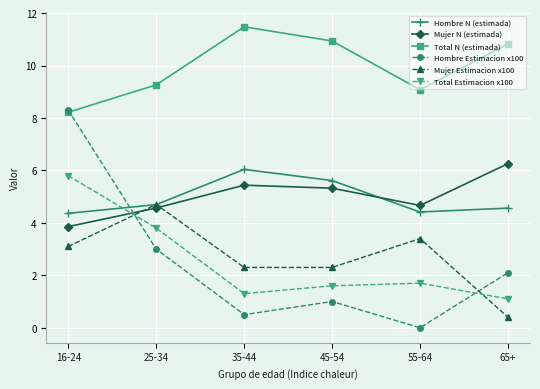

True or false: Mujer Estimacion x100 and Total N (estimada) intersect in this chart.

False